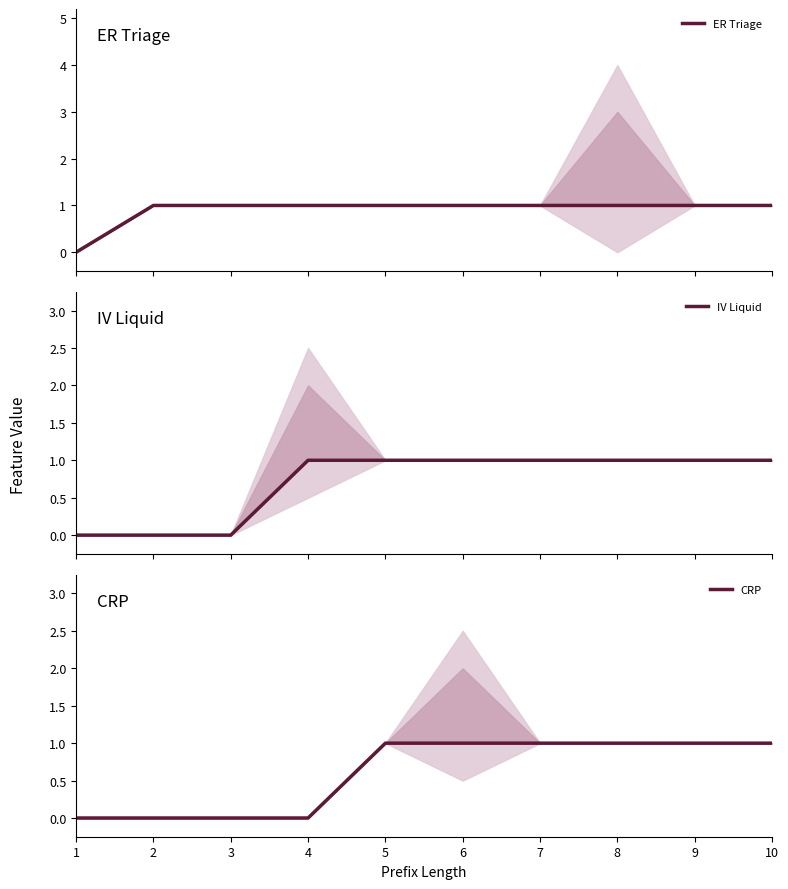

Which series has the largest range (max minus min)?

ER Triage